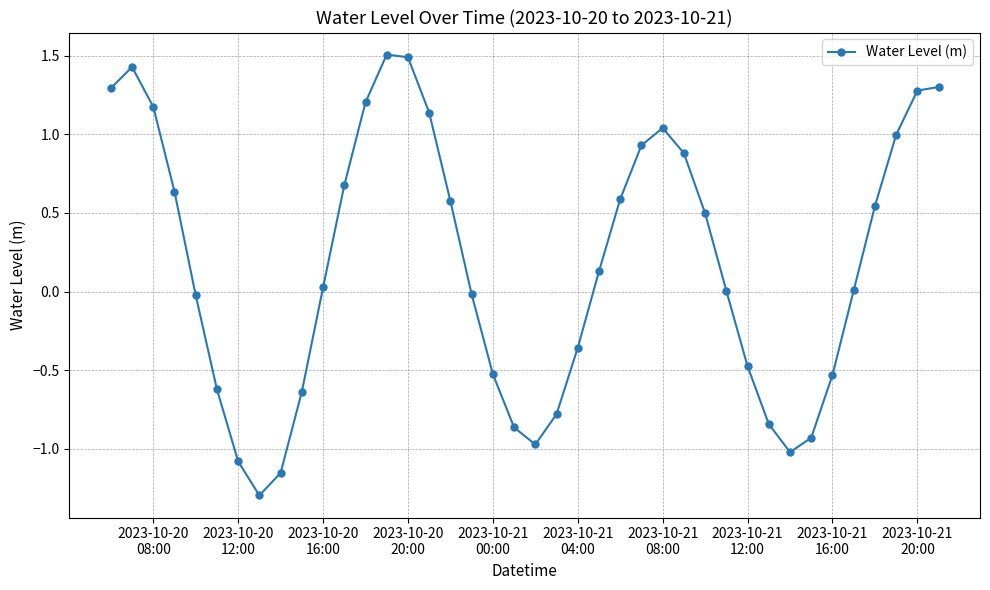

What is the value of the 12th point from the left?

0.7